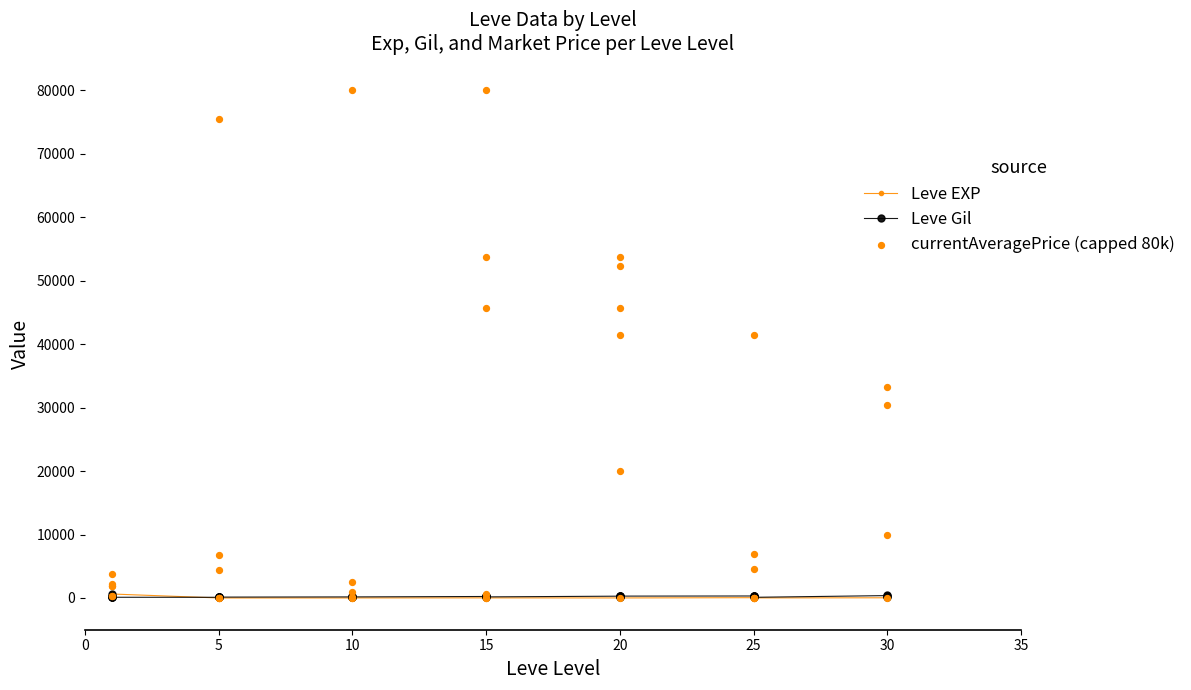

Is the value of Leve Gil at 5 greater than the value of Leve EXP at 31?

Yes